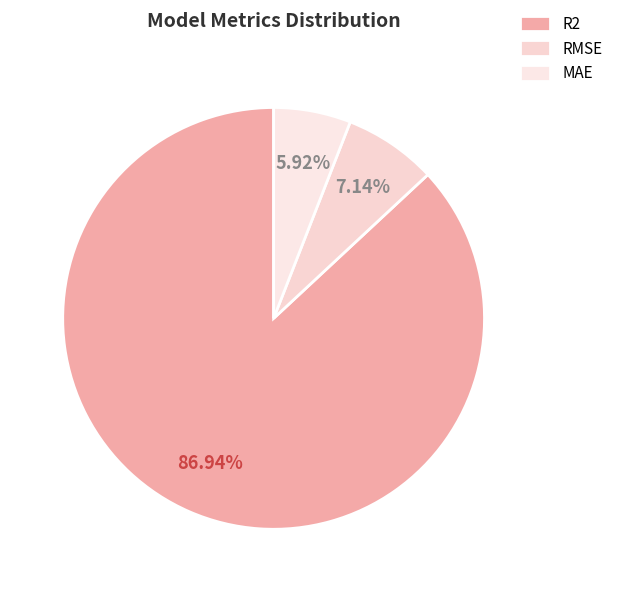

Does any single category account for the majority?

Yes